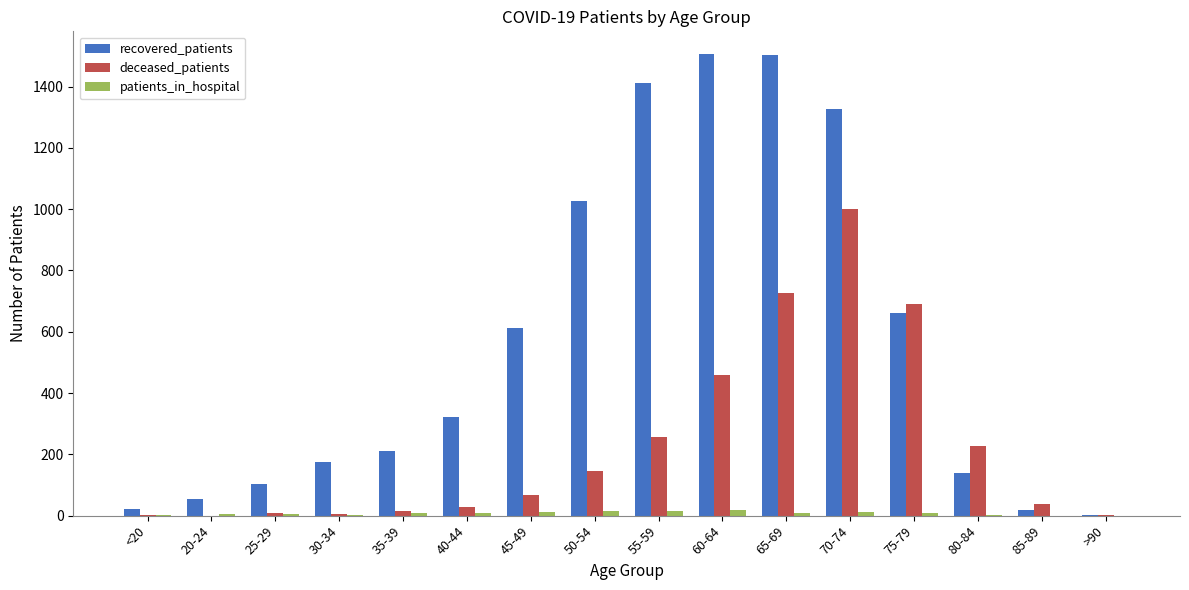

Is it true that patients_in_hospital equals 14 at 55-59?

True